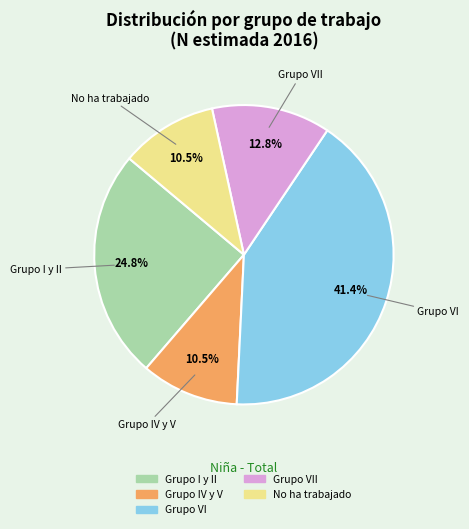

Is there a majority slice in this chart?

No